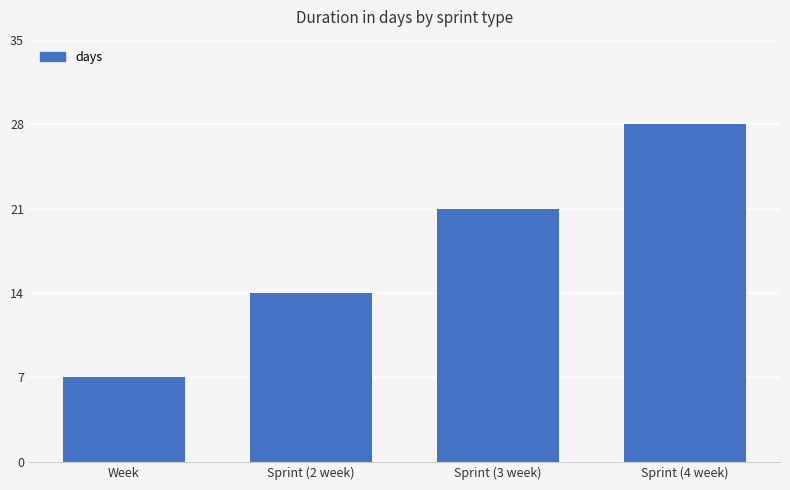

How many values are below 21?

2